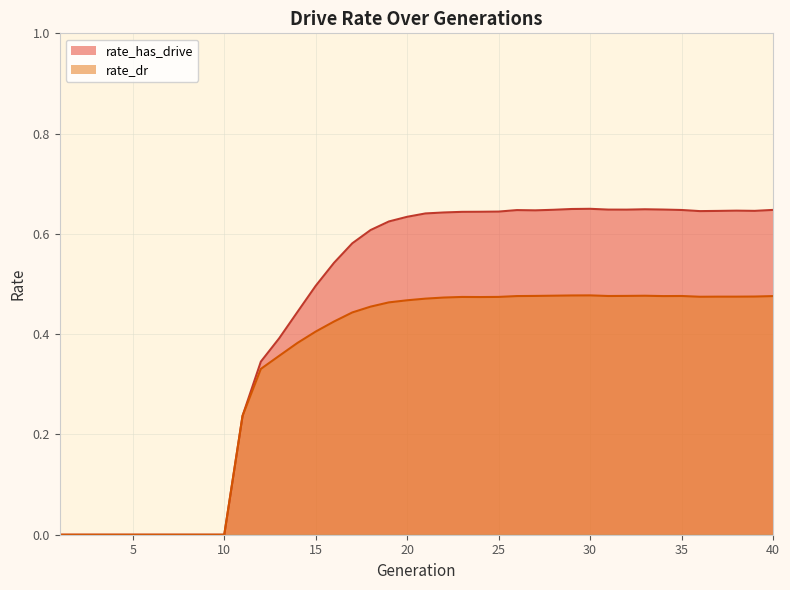

Which series changed the most between 27 and 31?

rate_has_drive